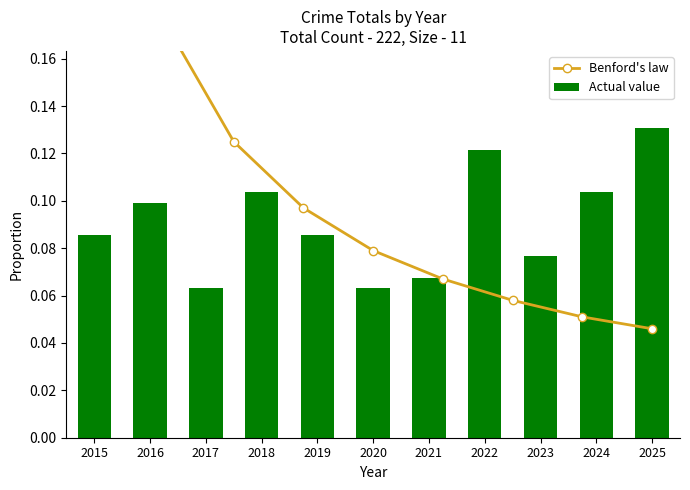

List the labels in order of value, largest first.

2025, 2022, 2018, 2024, 2016, 2015, 2019, 2023, 2021, 2017, 2020